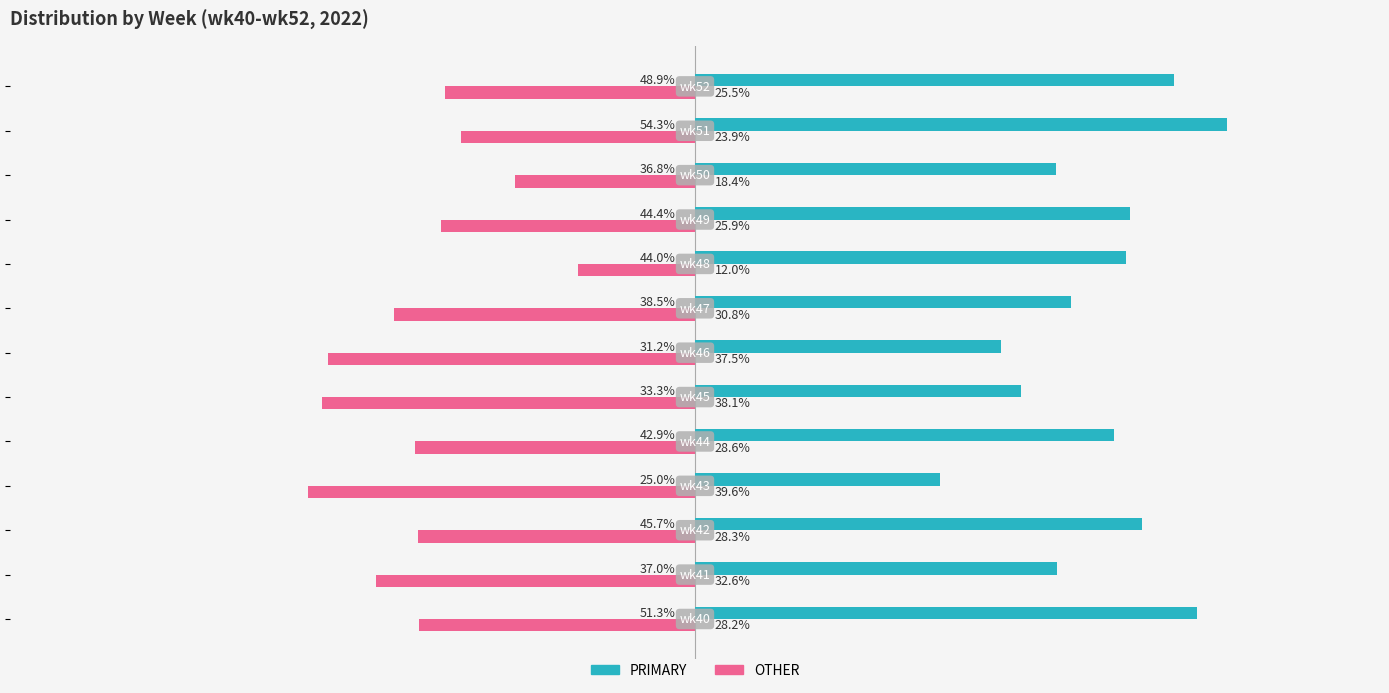

Which series has the largest total across all categories?

PRIMARY